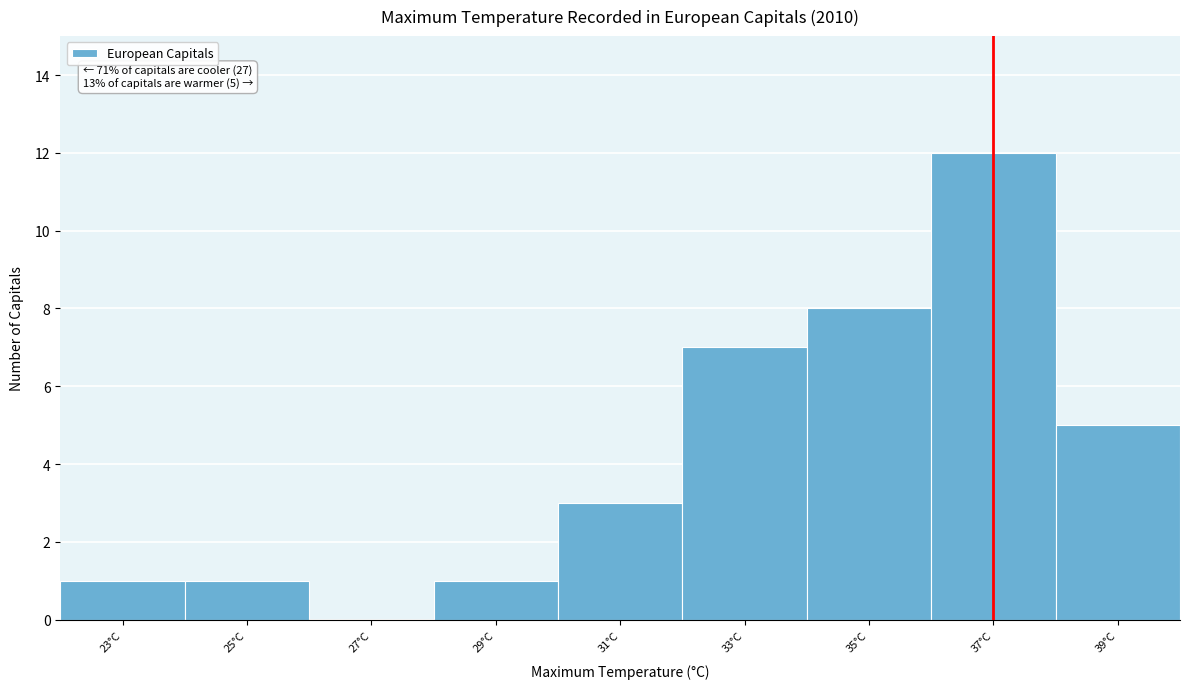

Over which range of the x-axis is the bar tallest?

36 to 38